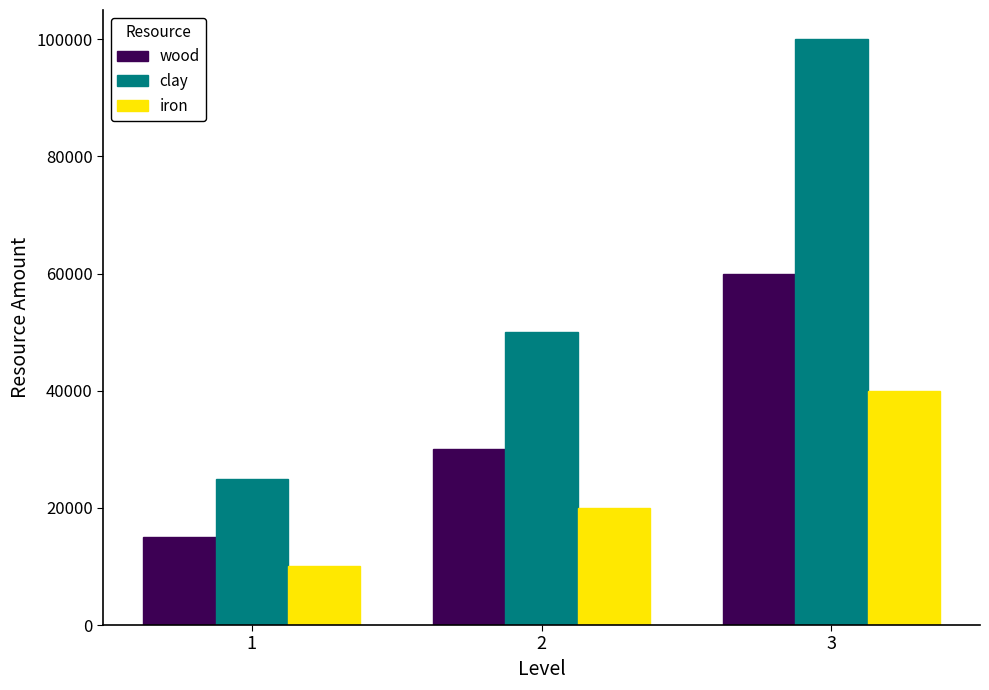

Count the clay values in the range 25000 to 100000.

3